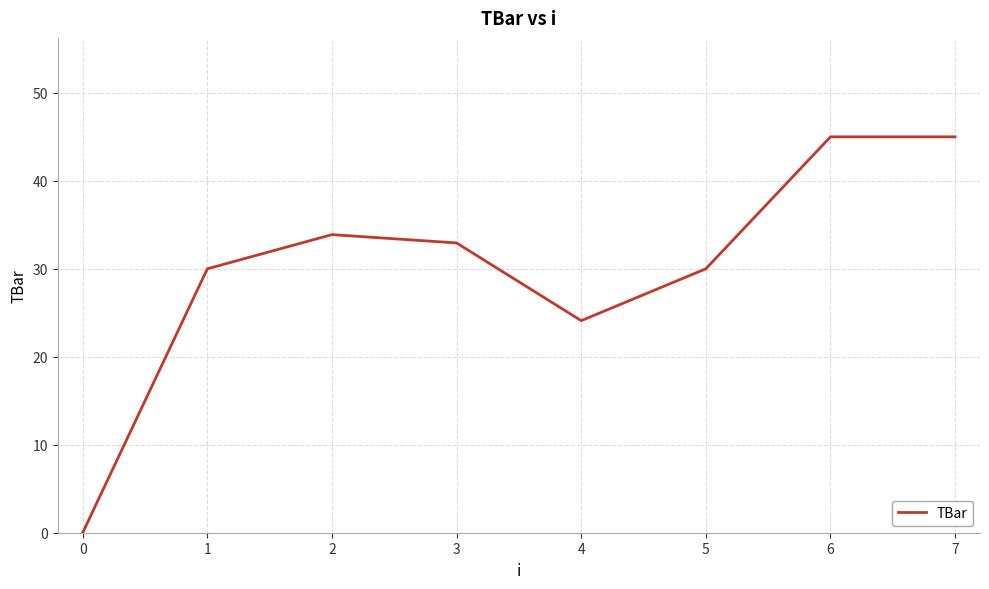

Reading left to right, list all the values displayed in this chart.

0.0	30.0	33.9	32.9	24.1	30.0	45.0	45.0